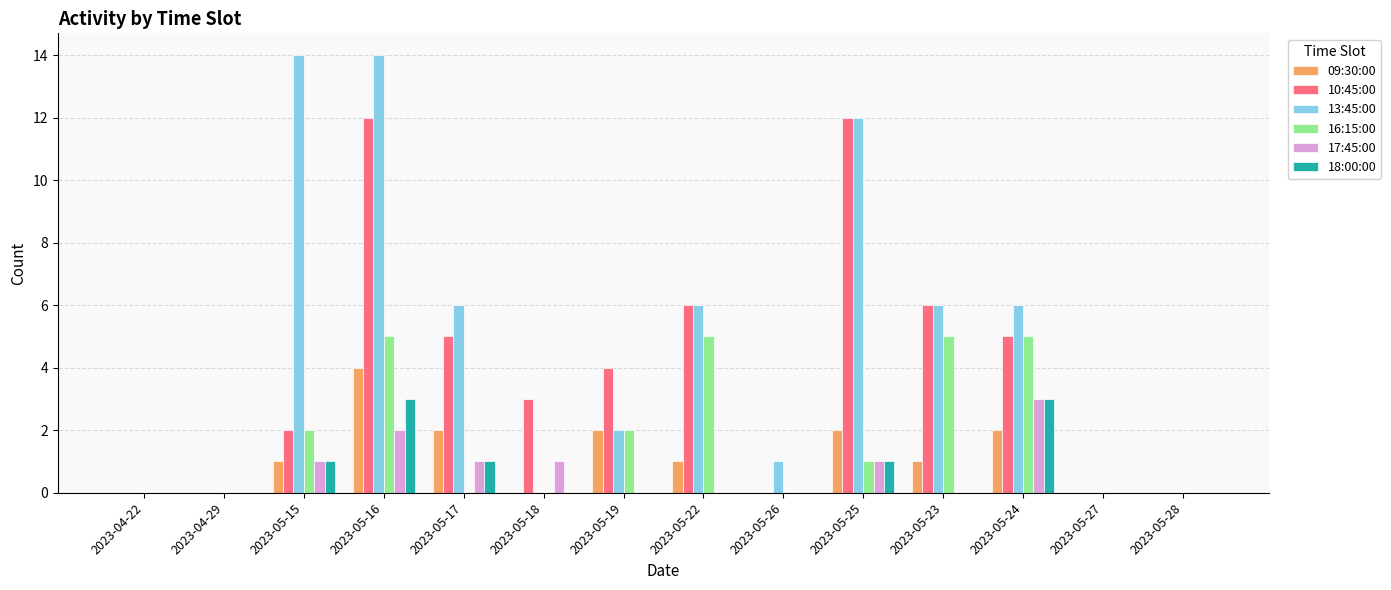

Which series has the largest total across all categories?

13:45:00